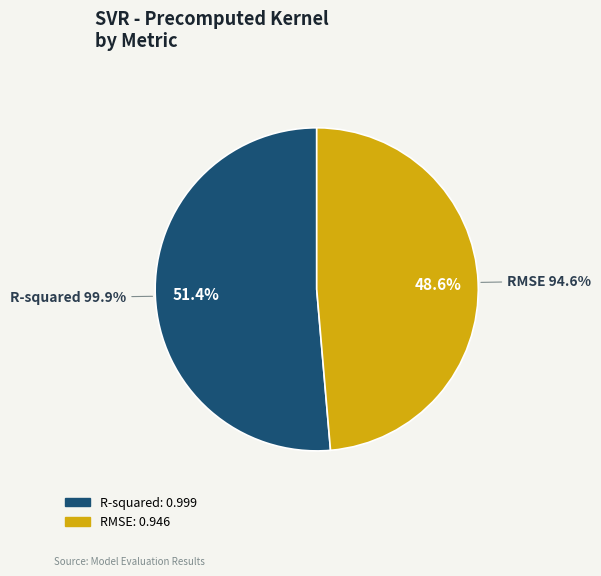

To the nearest percent, what percentage of the pie is RMSE?

49%